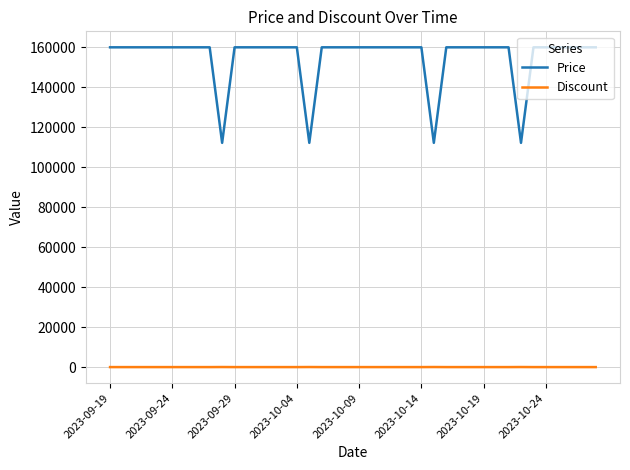

How many values in the Price series are below 160000?

4